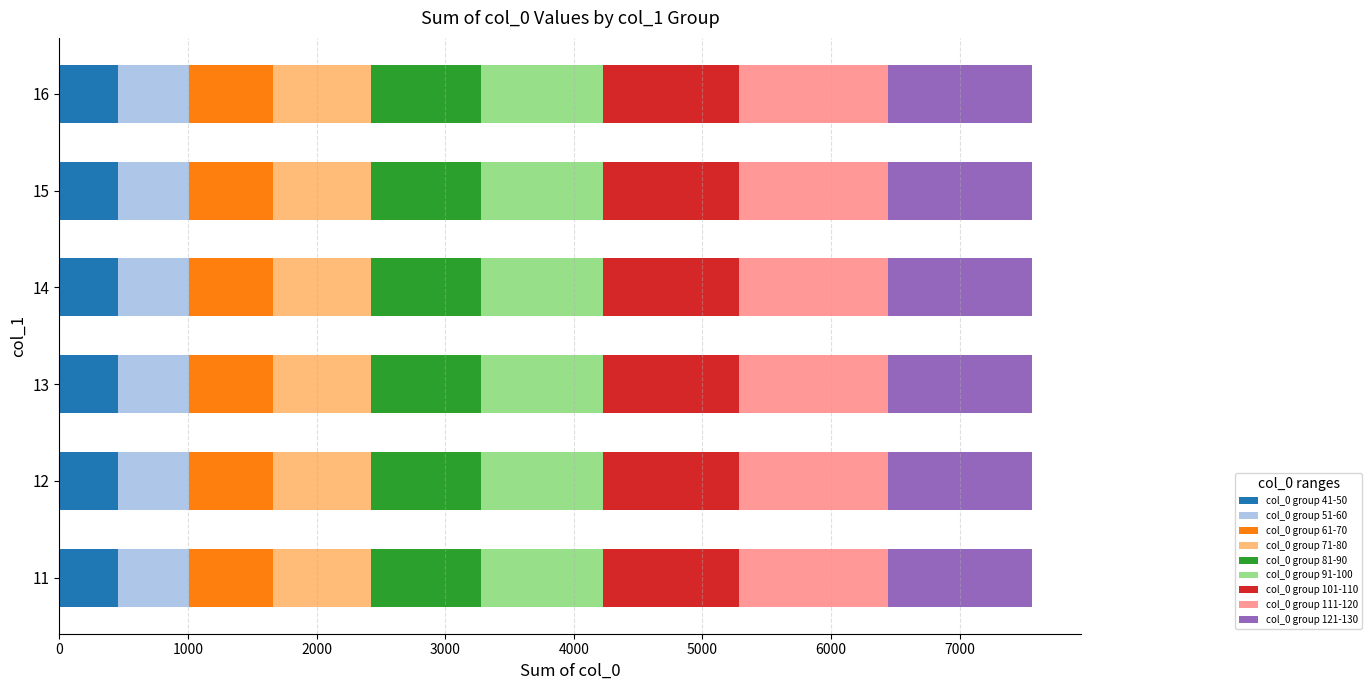

What is the maximum value for col_0 group 41-50?

455